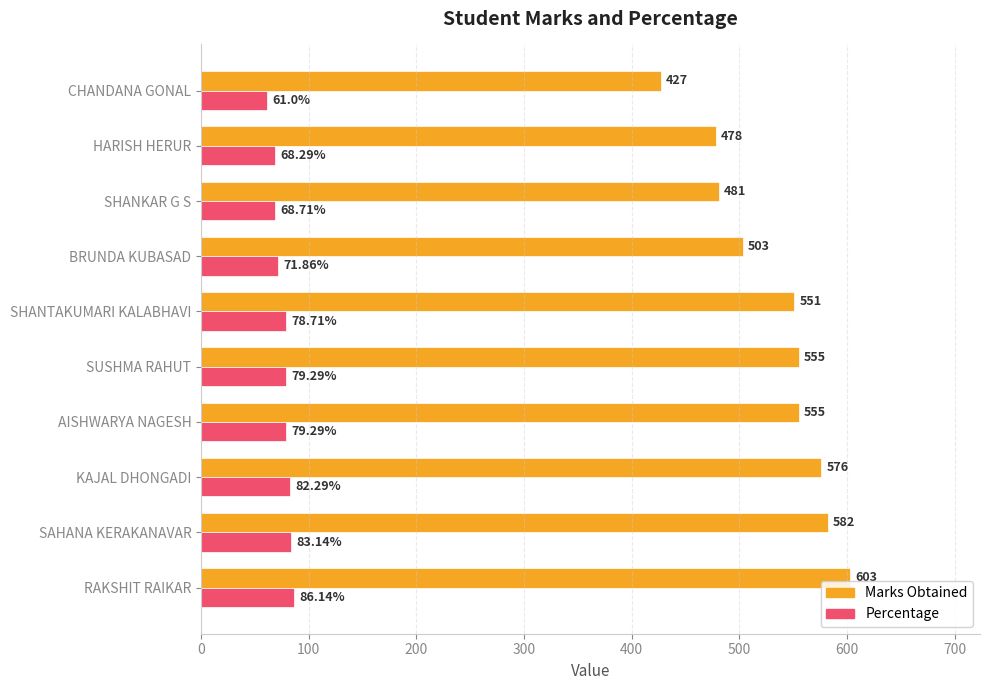

What are all the series names shown in the legend?

Marks Obtained, Percentage